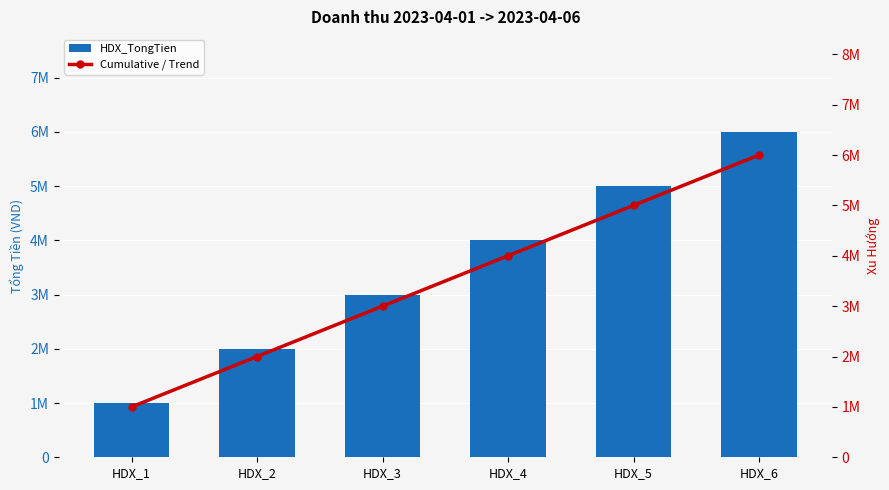

What is the minimum value shown in the chart?

1000000